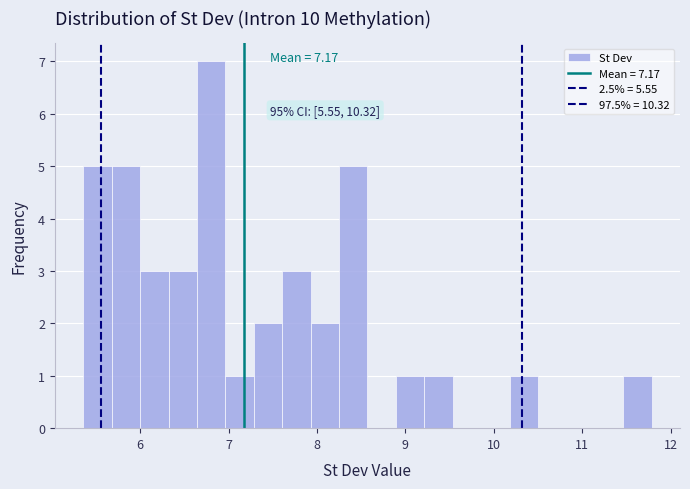

Read against the x-axis, roughly where is the centre of the tallest bar?

6.8